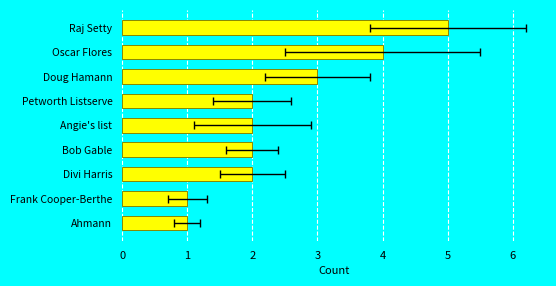

Is it true that the value at Doug Hamann is 3?

True